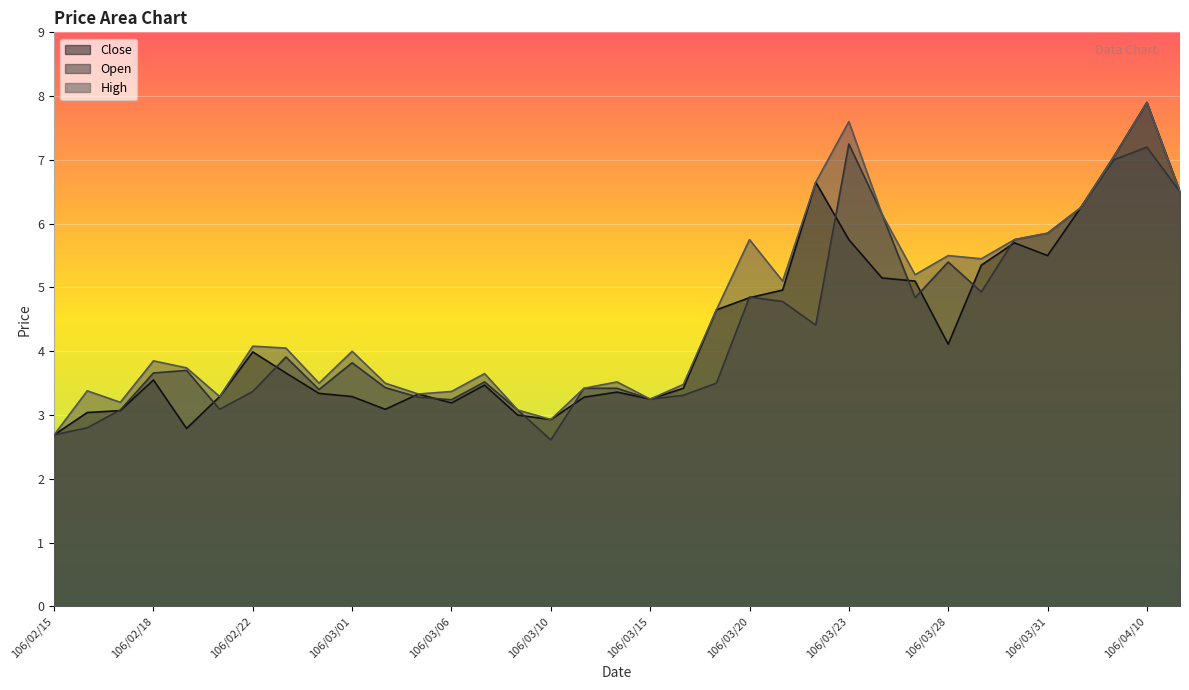

How many interior local valleys does the High series have?

9